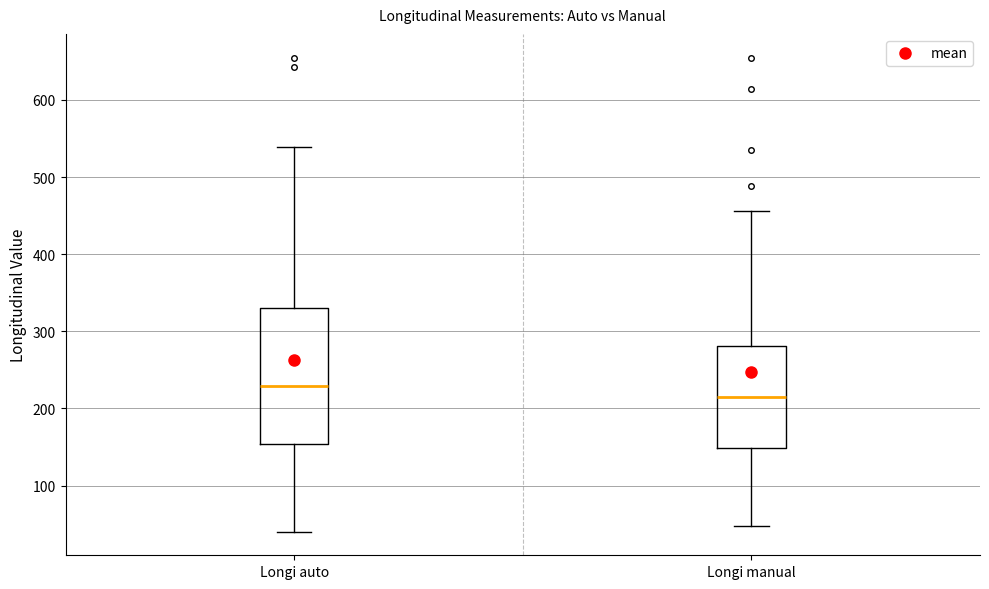

Which box's median line is the lowest?

Longi manual